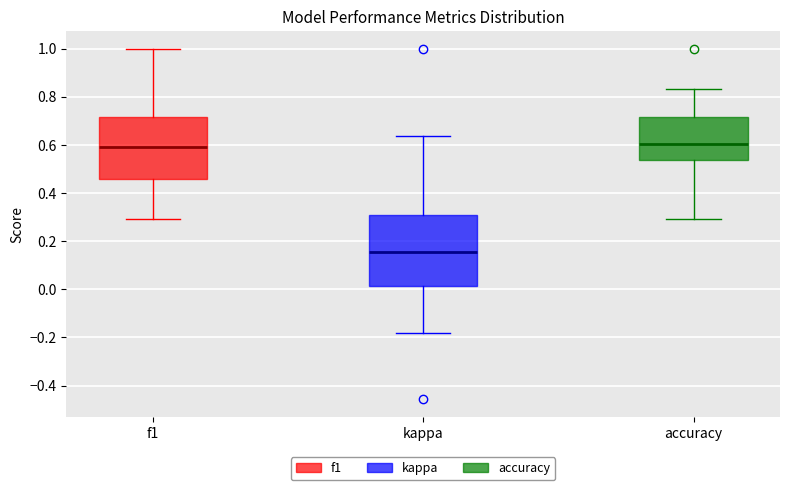

Reading left to right, read every box against the y-axis: the position of its median line, the range the box covers, and the ends of its whiskers. The values are not printed on the chart, so give them approximately, as read against the axis.

f1: median 0.60, box 0.46 to 0.72, whiskers 0.30 to 1.00
kappa: median 0.16, box 0.02 to 0.32, whiskers -0.18 to 0.64
accuracy: median 0.60, box 0.54 to 0.72, whiskers 0.30 to 0.84